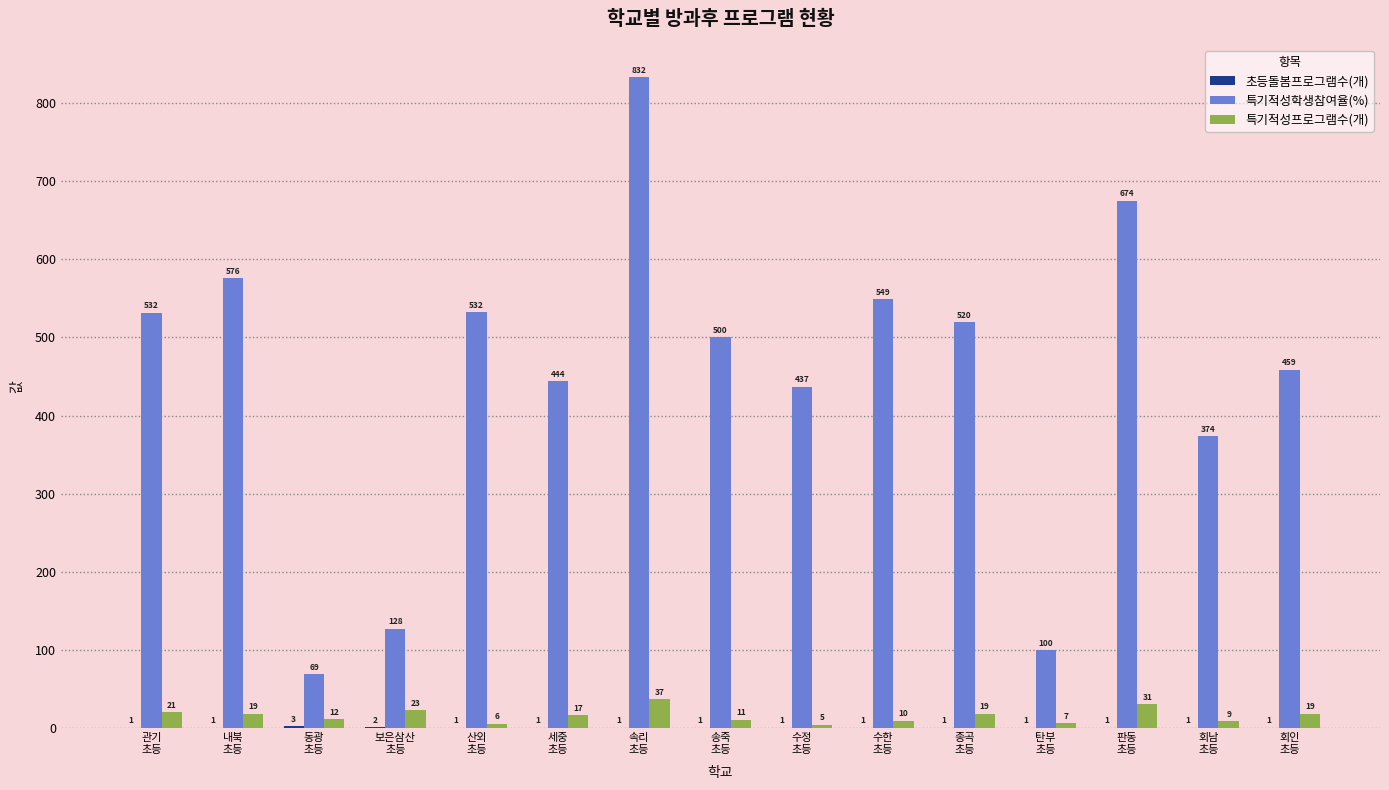

Which series has the largest total across all categories?

특기적성학생참여율(%)